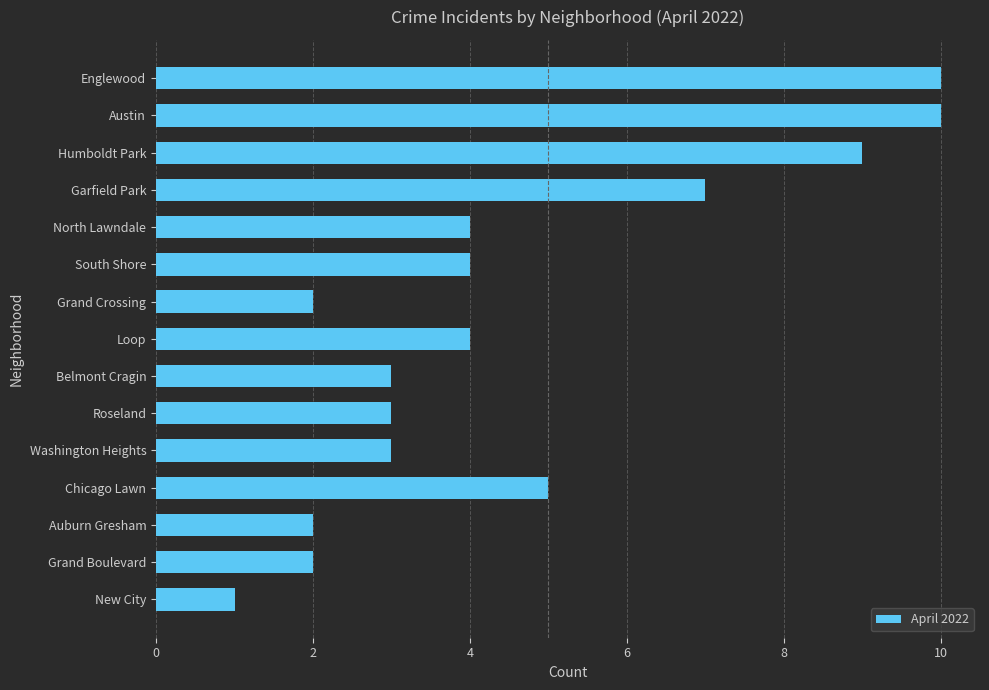

What is the sum of the values at North Lawndale and Loop?

8